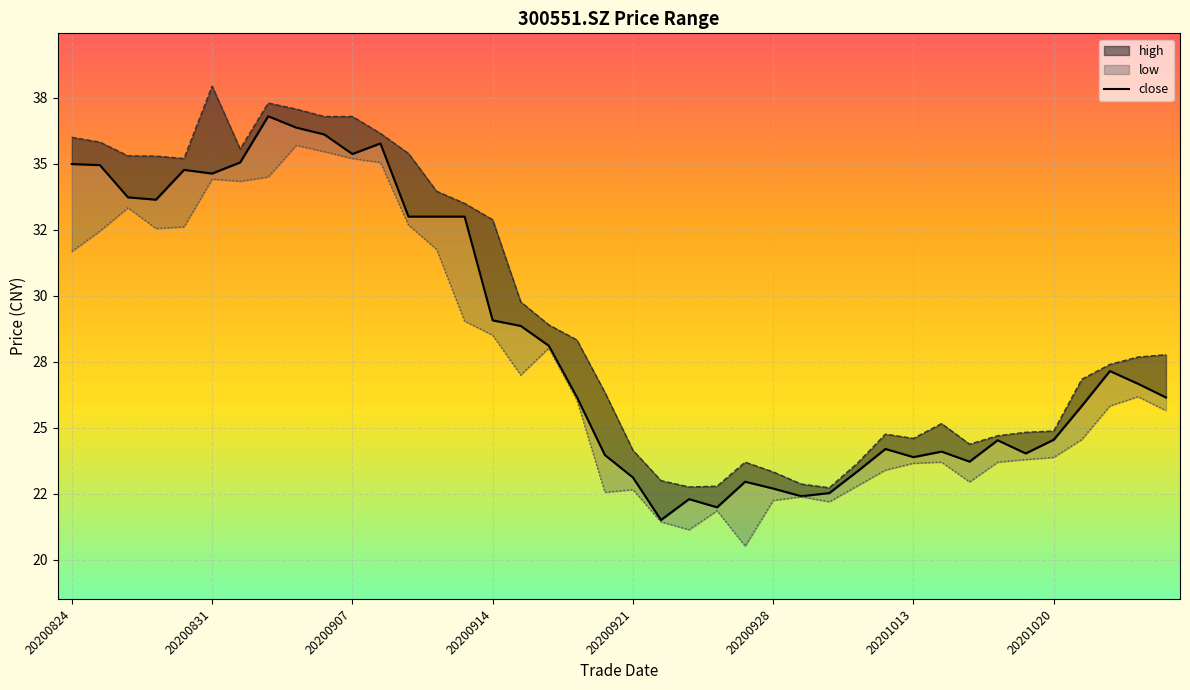

What is the difference between the values at 24 and 29?

1.2